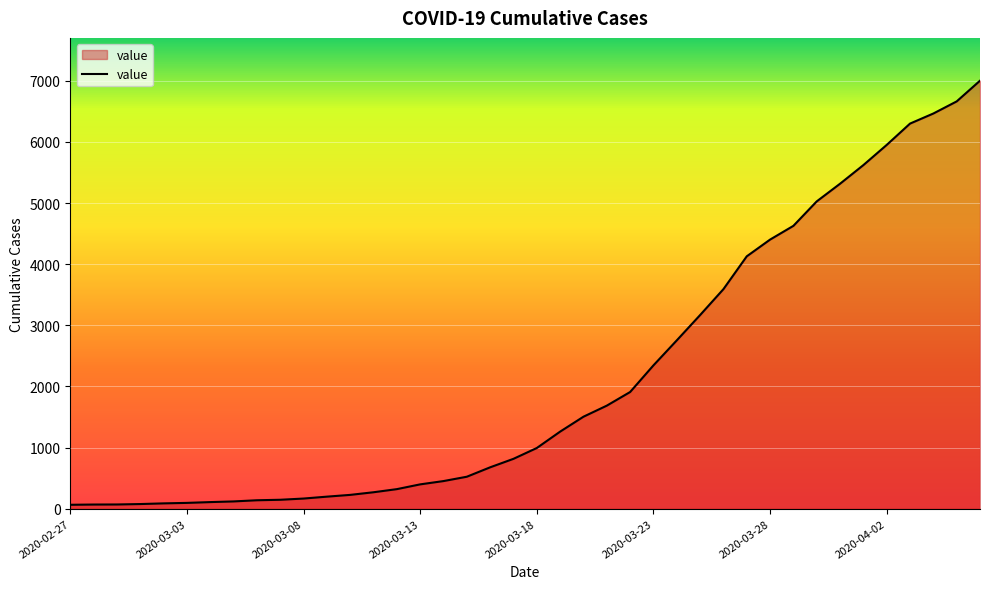

What is the difference between the maximum and minimum values?

6939